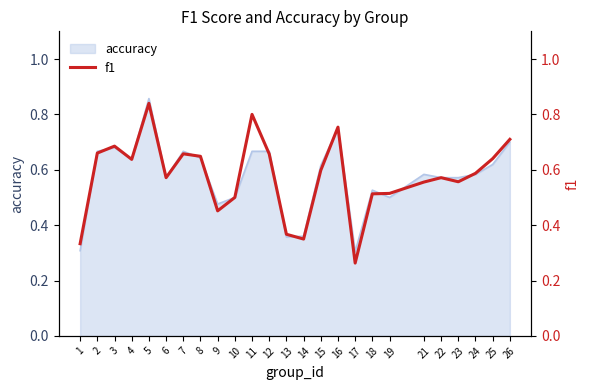

Which category has the highest value across all series?

5